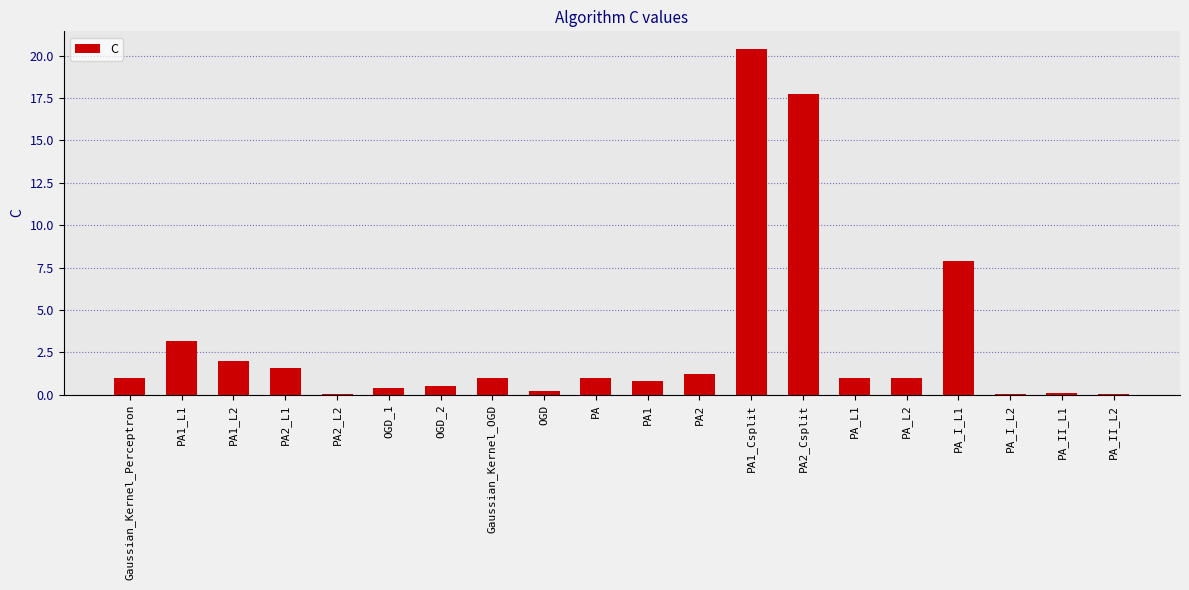

What is the approximate value at PA1_L2?

2.0